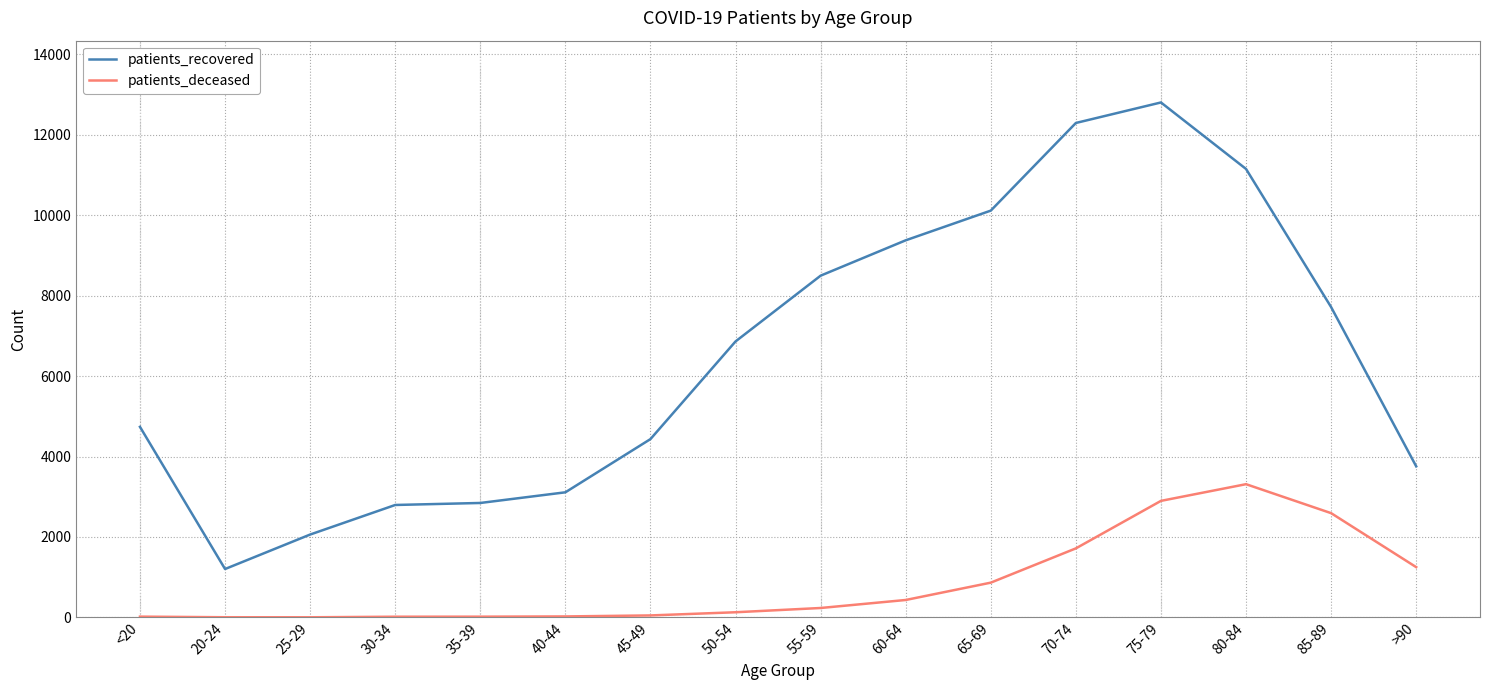

Which series has the largest range (max minus min)?

patients_recovered